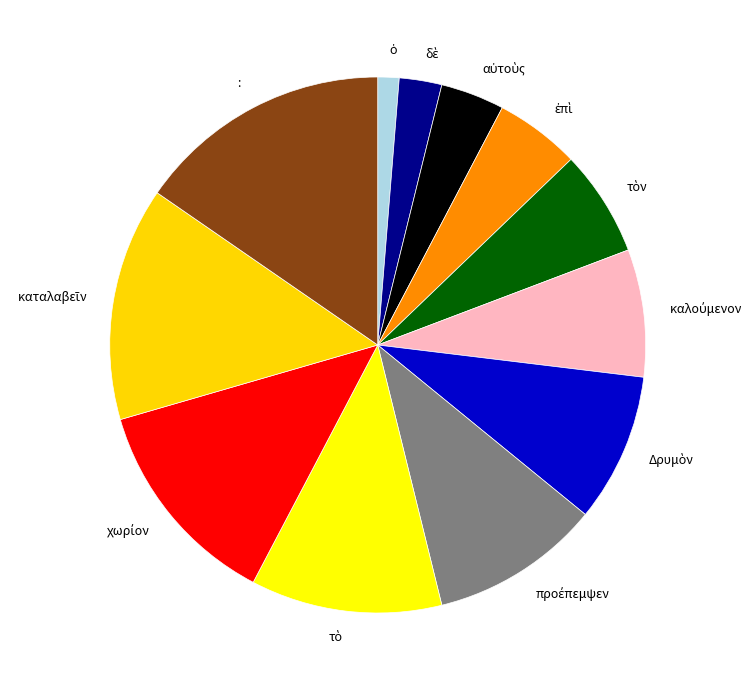

The : slice represents 15% of the pie. True or false?

True